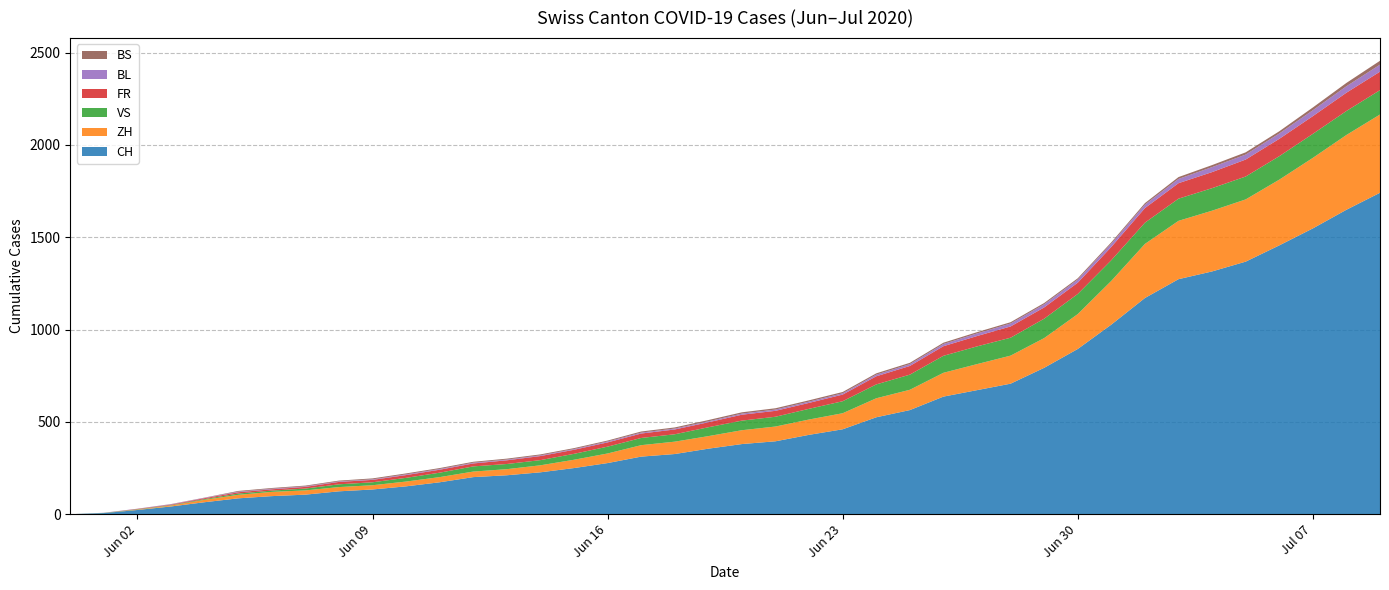

Reading left to right, transcribe all the data shown in this chart.

CH: 0	6	23	42	65	86	98	106	124	134	151	173	201	211	227	250	277	312	326	355	380	395	430	460	525	564	637	672	707	793	895	1027	1171	1273	1315	1368	1456	1548	1649	1741
ZH: 0	0	2	5	13	19	23	23	23	23	26	28	30	33	38	45	52	62	67	68	75	80	83	87	103	110	129	141	152	161	189	237	293	316	329	337	356	382	405	424
VS: 0	1	2	2	4	7	7	10	15	16	20	24	28	28	28	32	37	39	40	48	52	53	58	65	75	82	92	96	97	105	109	112	115	120	122	124	127	130	130	132
FR: 0	0	2	3	5	7	7	9	13	13	15	16	16	20	22	22	23	24	26	27	32	32	32	36	44	47	52	56	61	61	61	72	79	84	87	92	94	96	99	100
BL: 0	1	1	2	2	3	3	3	3	3	4	4	4	4	4	4	5	5	5	5	6	7	7	7	9	10	12	14	16	17	17	18	19	23	27	27	29	32	35	38
BS: 0	0	0	1	1	4	4	4	4	5	5	5	5	5	5	5	5	6	6	7	7	7	7	7	7	7	7	7	7	7	7	7	8	10	11	12	12	15	18	21